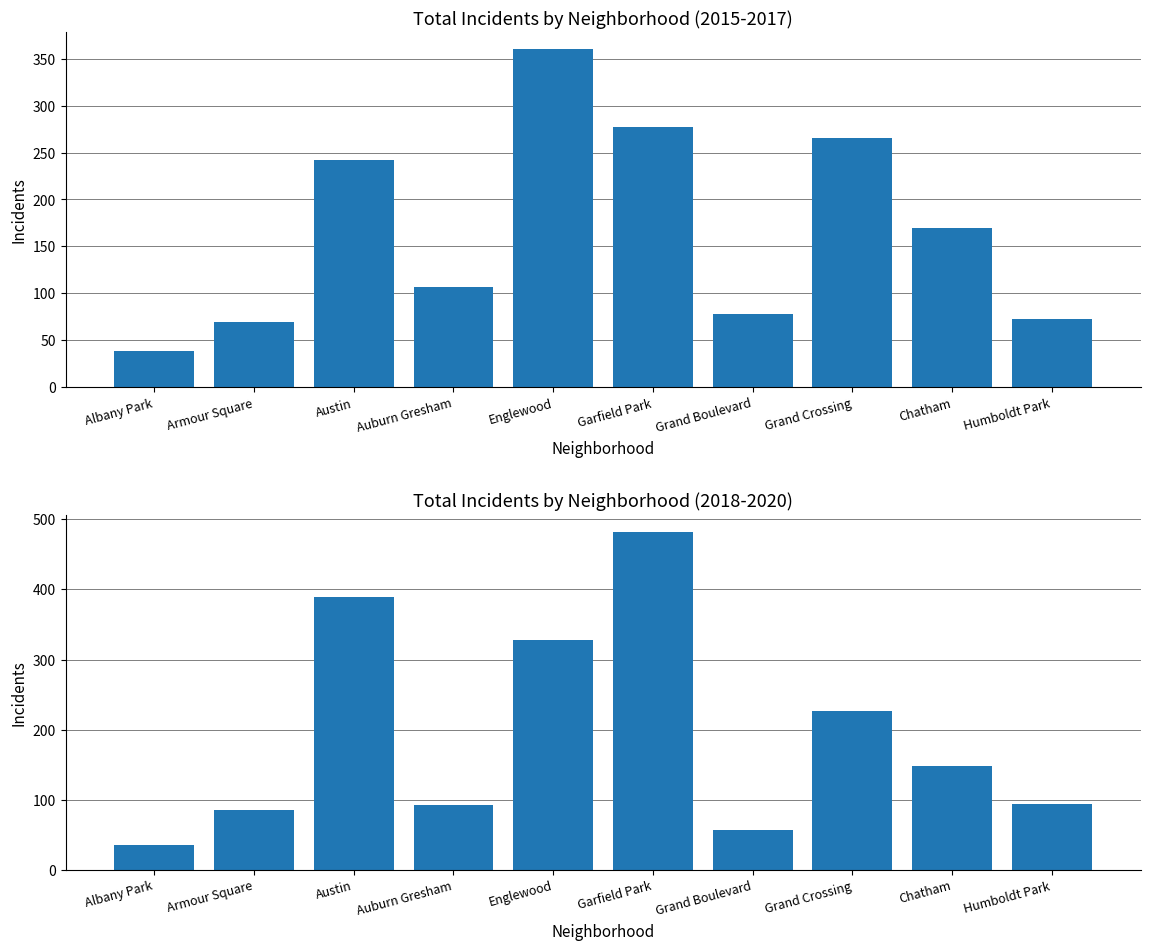

What is the average value of the 2018-2020 Total series?

194